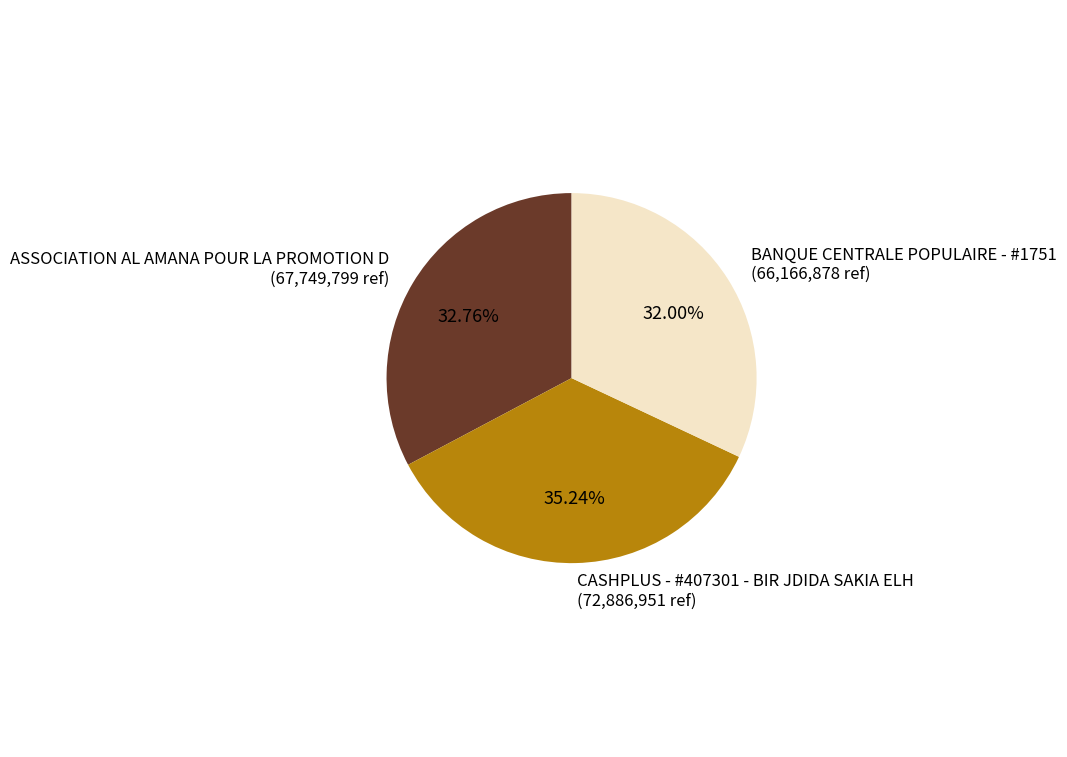

To the nearest percent, what portion does ASSOCIATION AL AMANA POUR LA PROMOTION D represent?

33%